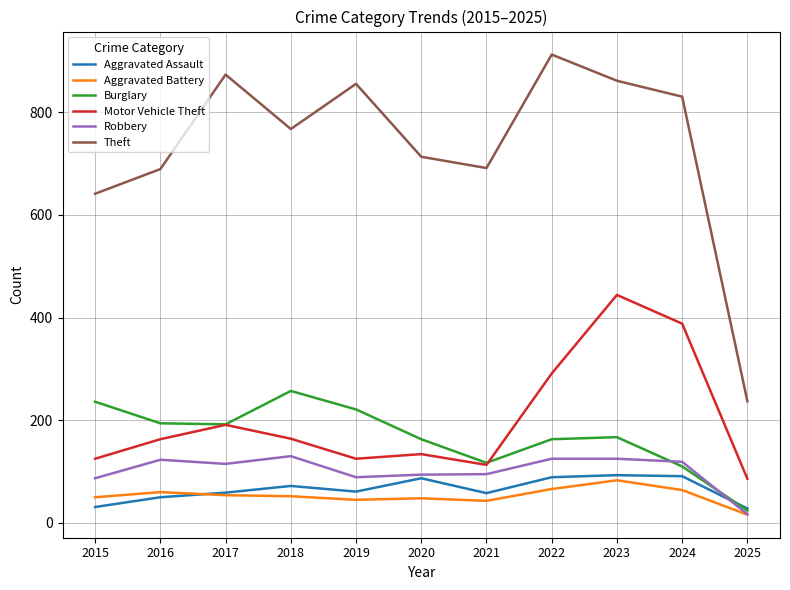

True or false: Burglary has a value of 357 at 2015.

False